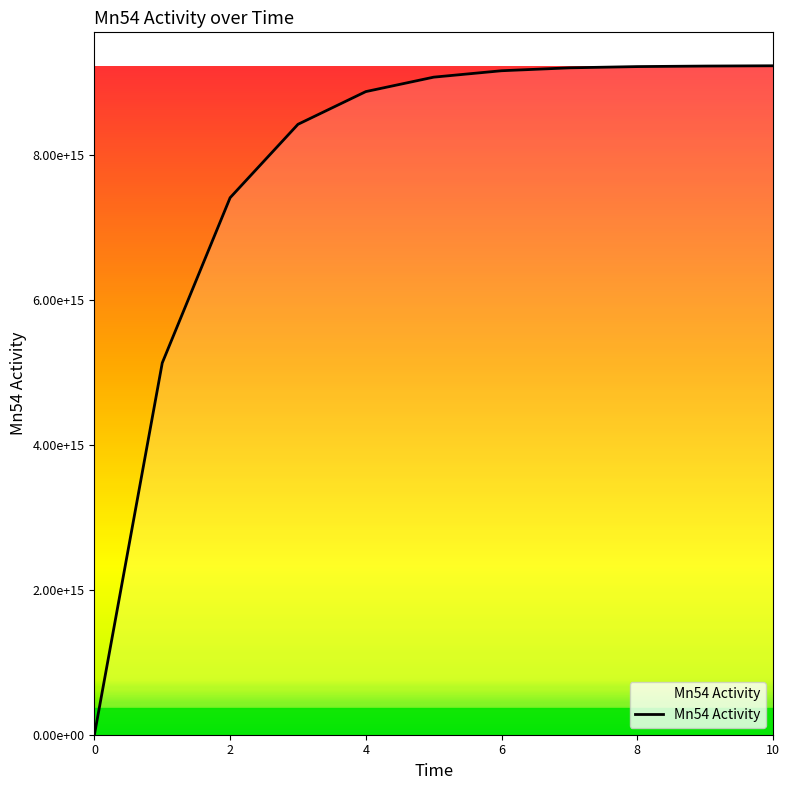

Does the chart have visible grid lines?

No